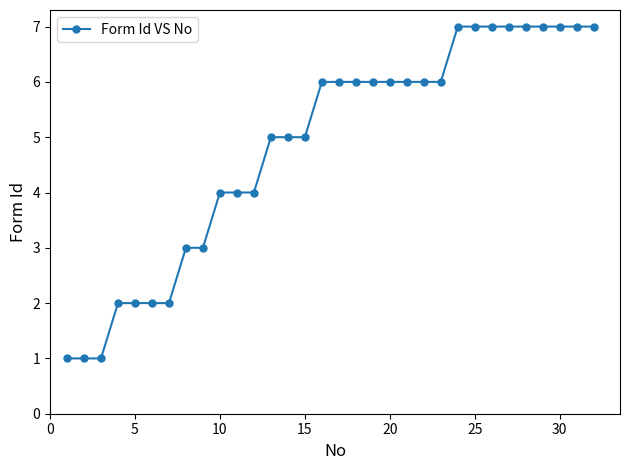

What is the value of the 15th point from the left?

5